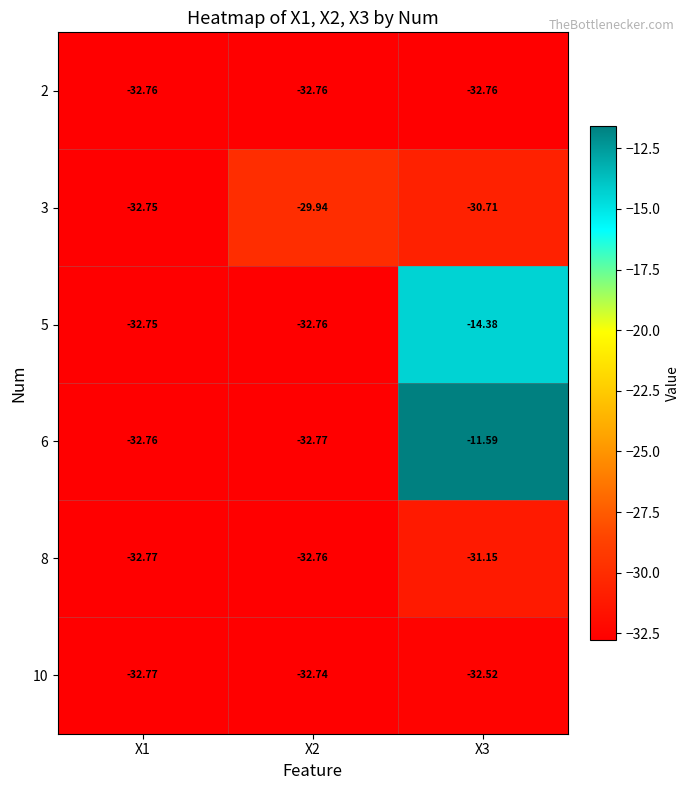

Reading left to right, extract all data points from this chart.

2: X1=-32.8	X2=-32.8	X3=-32.8
3: X1=-32.8	X2=-29.9	X3=-30.7
5: X1=-32.8	X2=-32.8	X3=-14.4
6: X1=-32.8	X2=-32.8	X3=-11.6
8: X1=-32.8	X2=-32.8	X3=-31.1
10: X1=-32.8	X2=-32.7	X3=-32.5